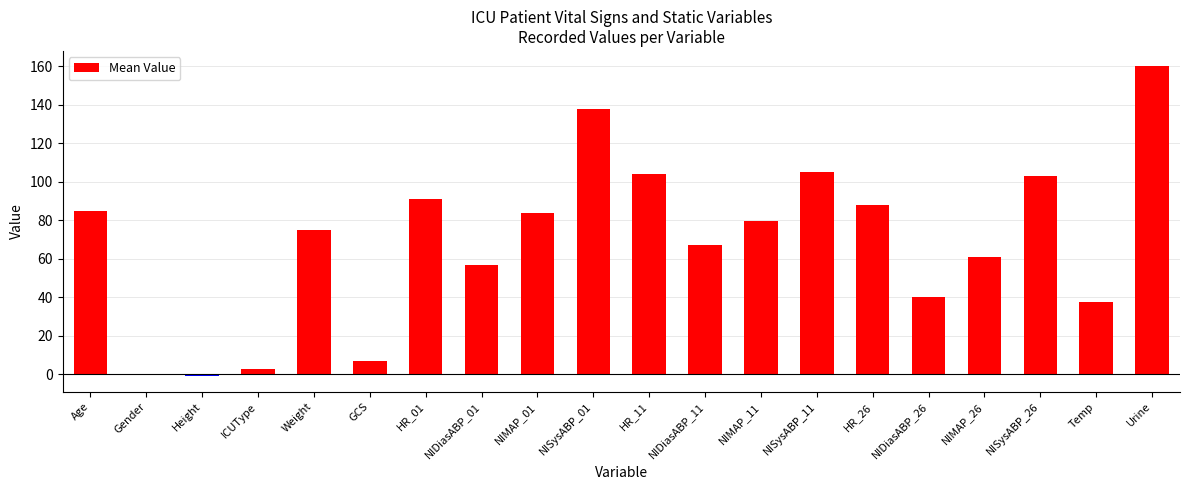

What is the greatest value displayed?

160.0